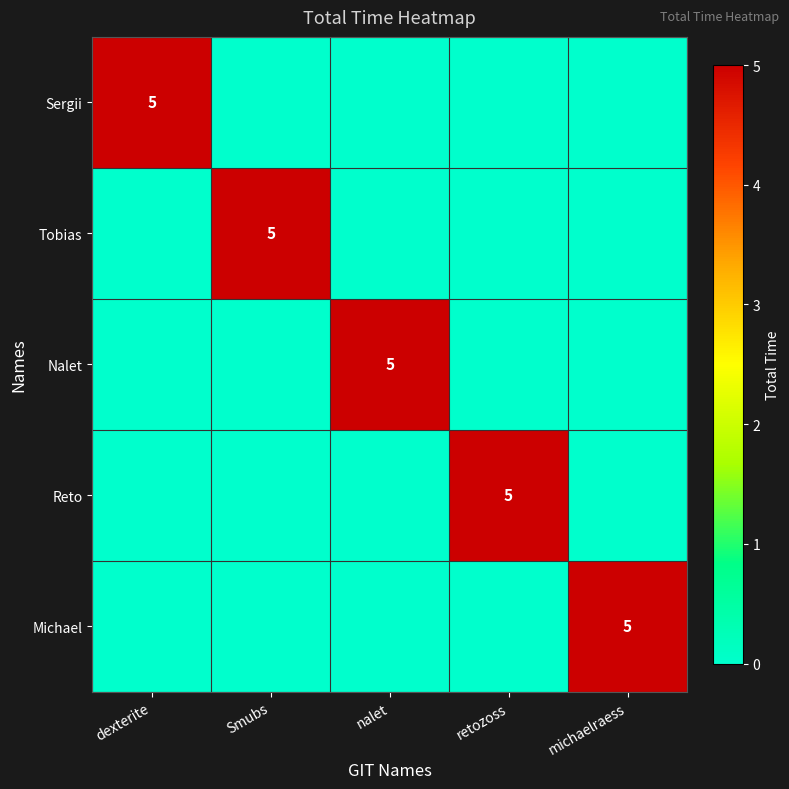

The Sergii series shows 7 at dexterite. True or false?

False